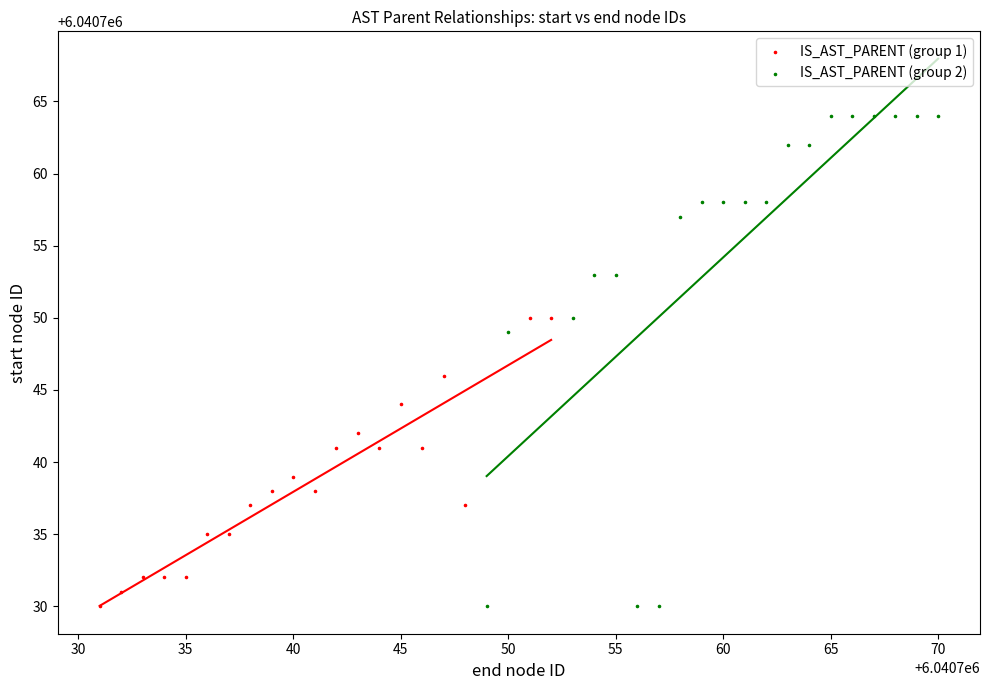

Which series has the largest Y range (max minus min)?

IS_AST_PARENT (group 2)